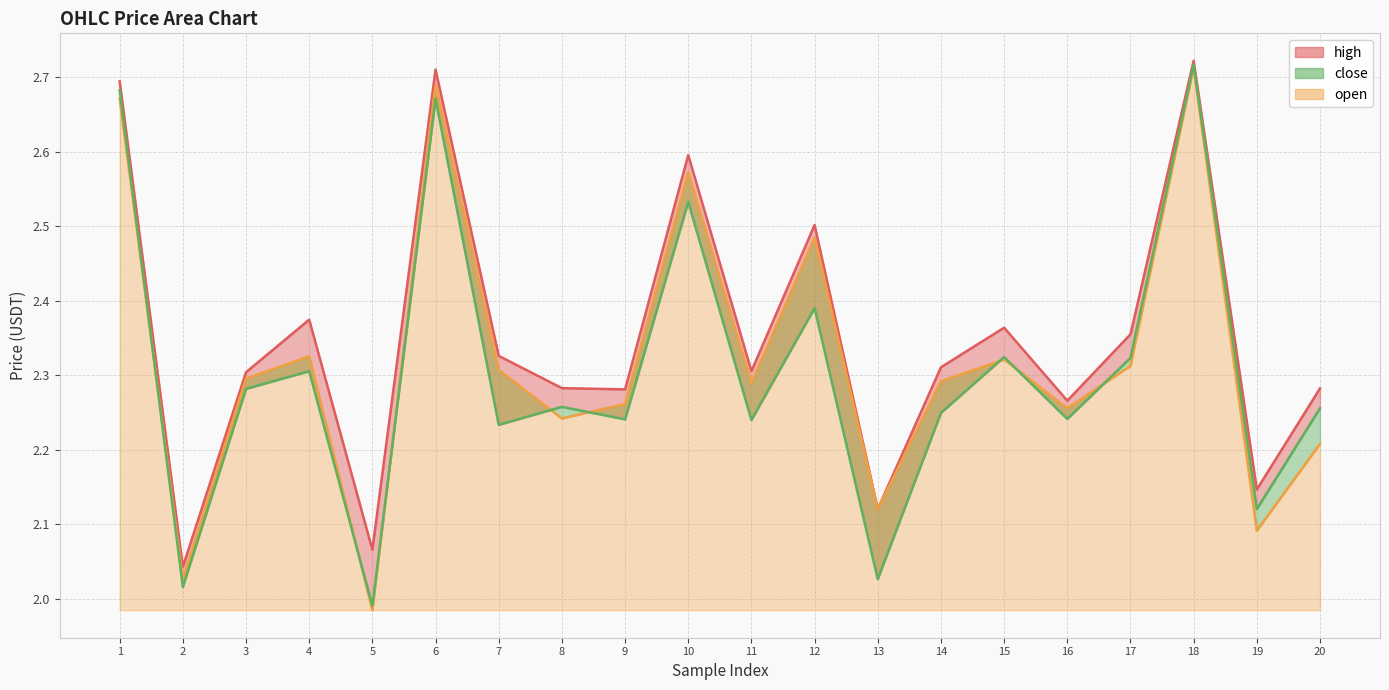

Does the chart display data point markers on the line(s)?

No